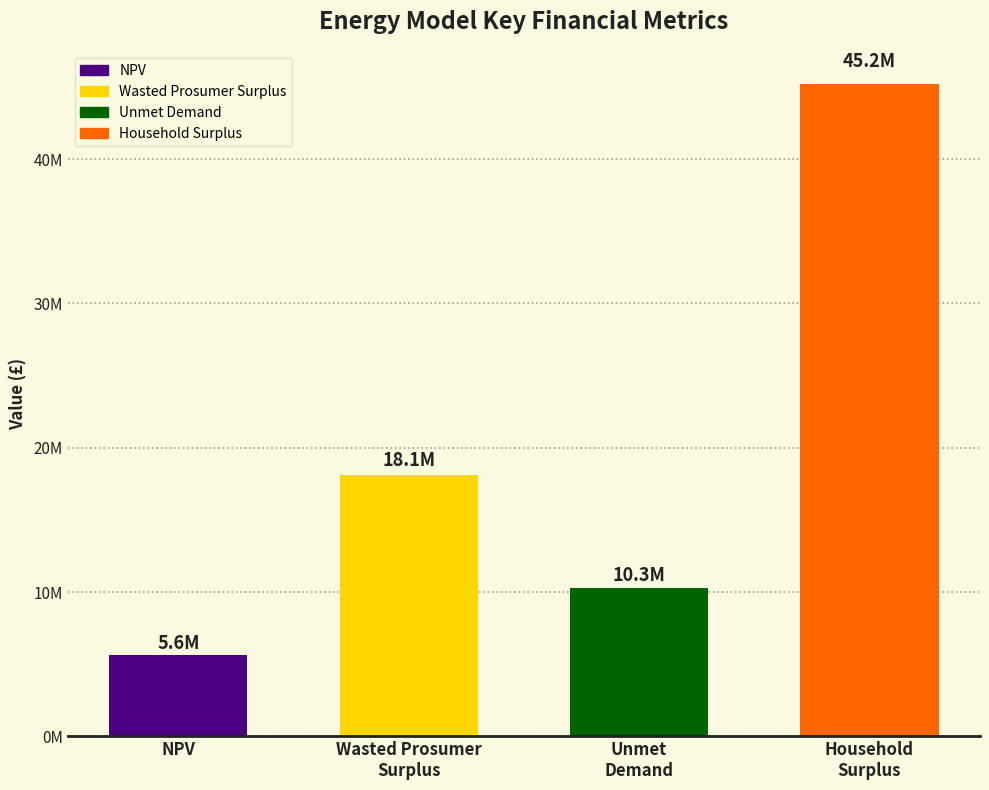

What is the sum of the values at Wasted Prosumer
Surplus and Unmet
Demand?

28378393.4